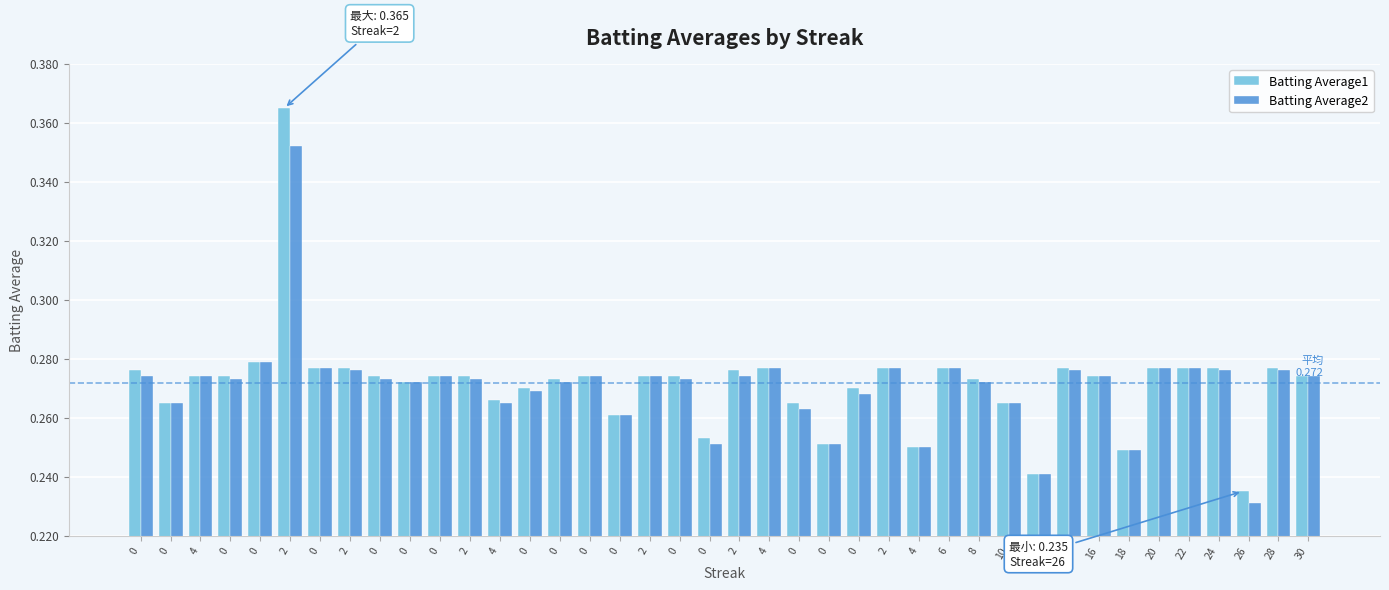

Rank the series at 0 from lowest to highest value.

Batting Average2, Batting Average1